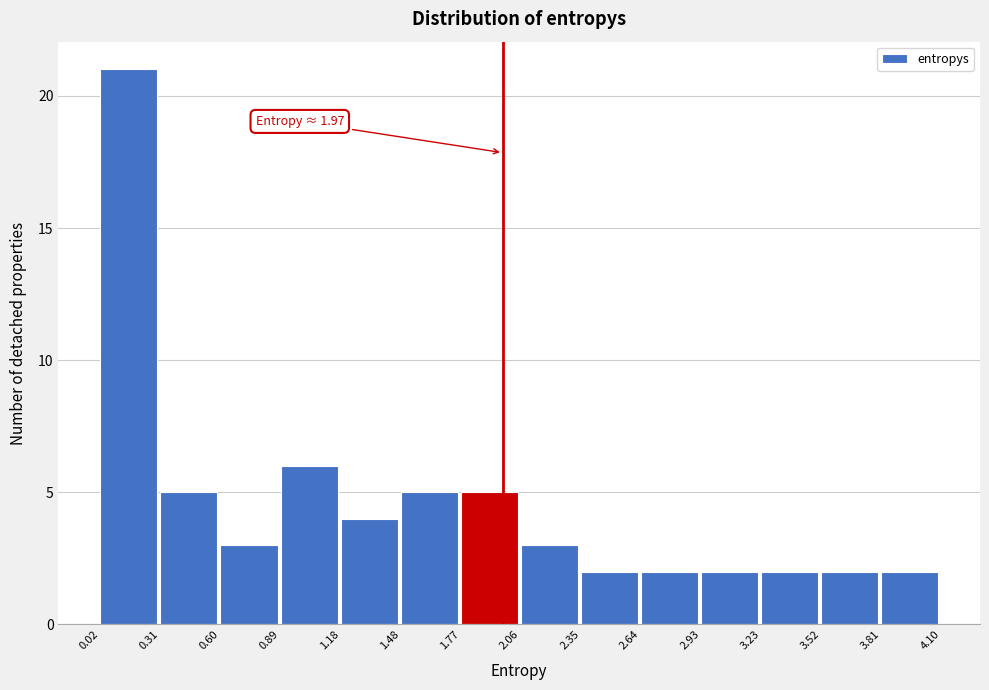

Over which range of the x-axis is the bar tallest?

0.02 to 0.31